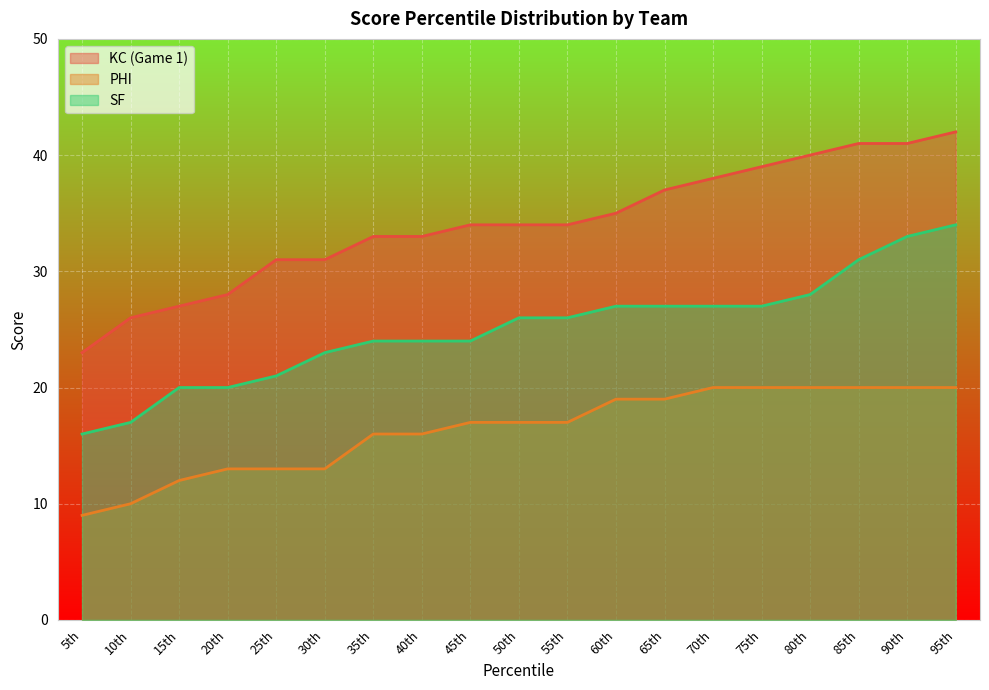

Which category has the lowest value across all series?

5th